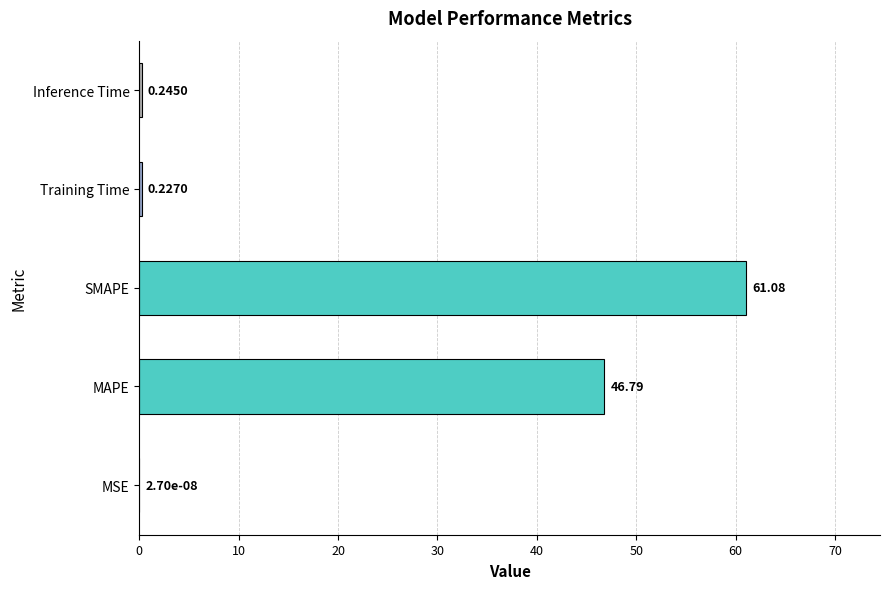

Where is the data nearest to the value 30?

MAPE